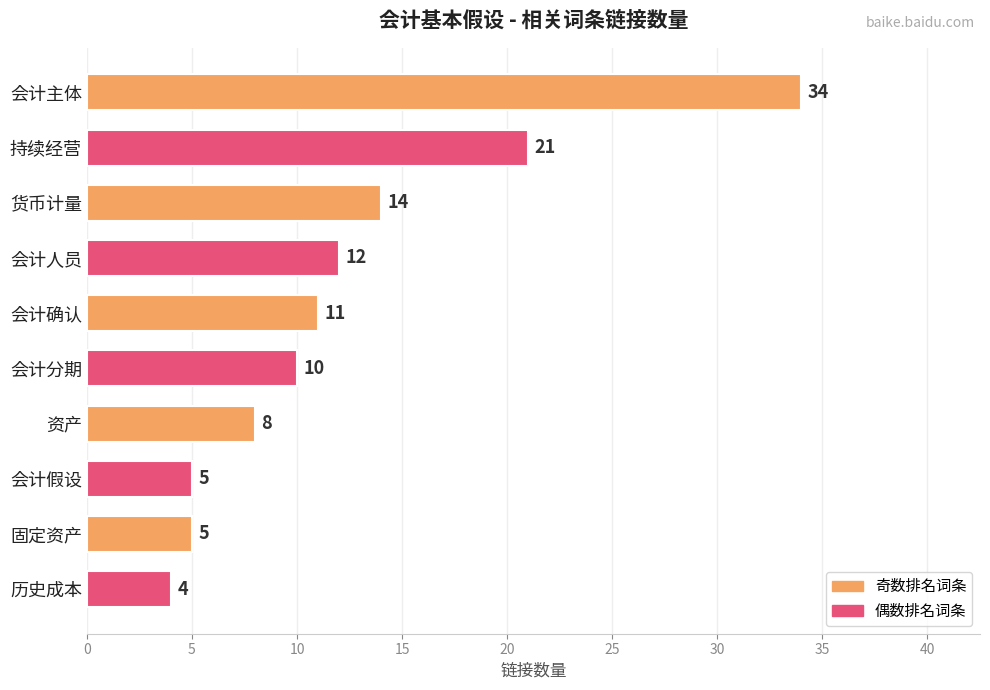

What is the label of the 9th bar from the top?

固定资产